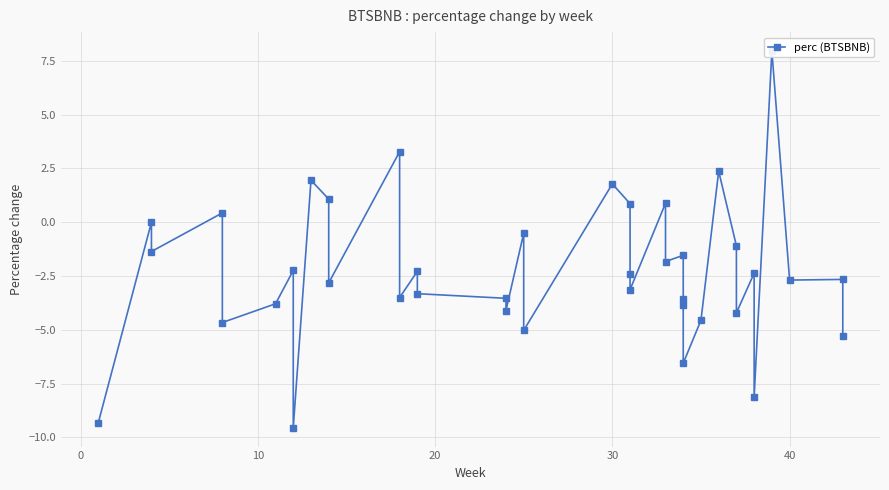

What is the change in value from 9 to 32?

-5.3